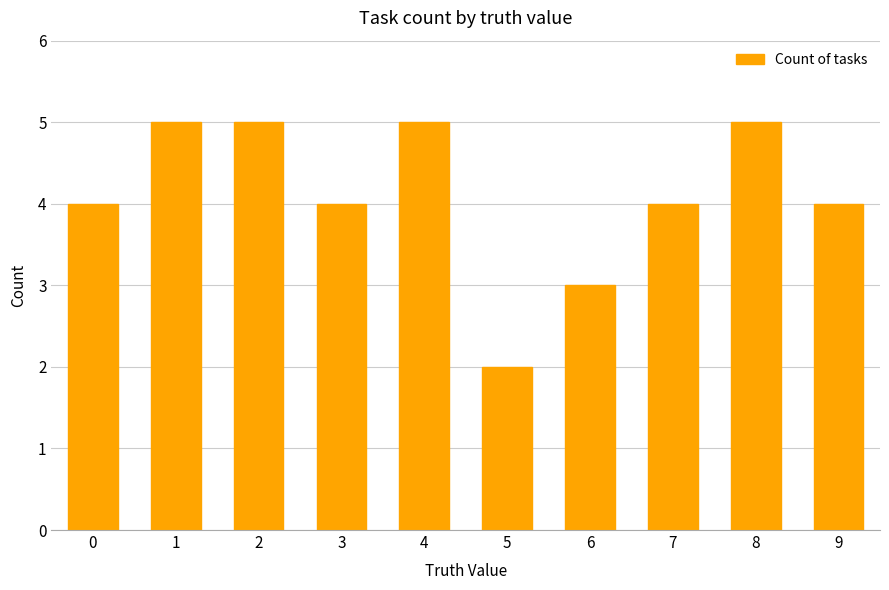

At which category does the chart reach its minimum across all series?

5